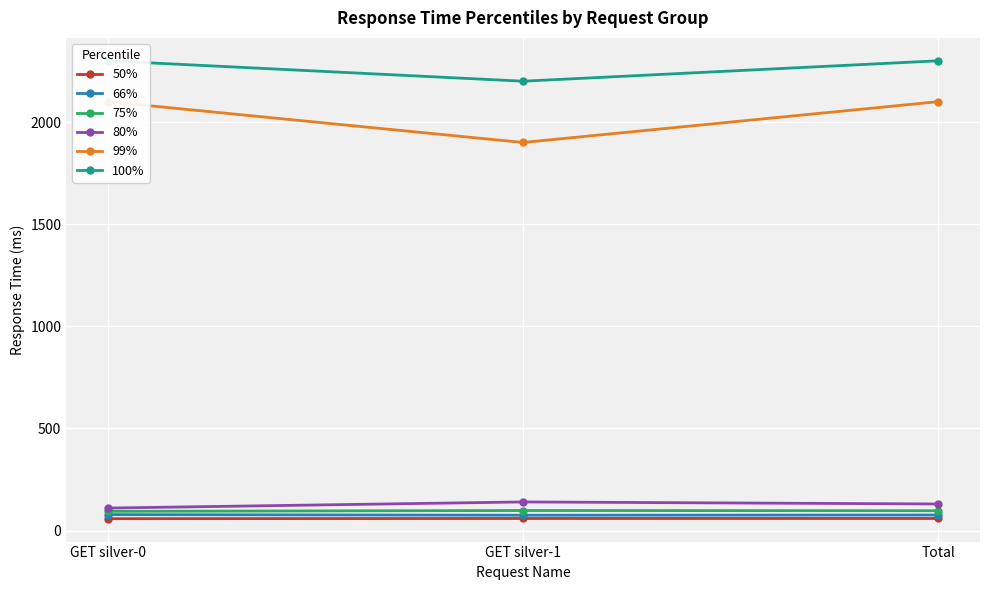

At which label does 80% reach its peak?

GET silver-1